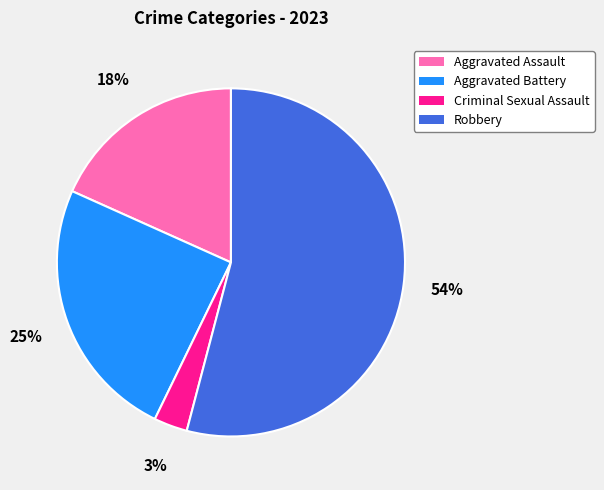

To the nearest percent, what is the difference between the largest and smallest slice percentages?

51%